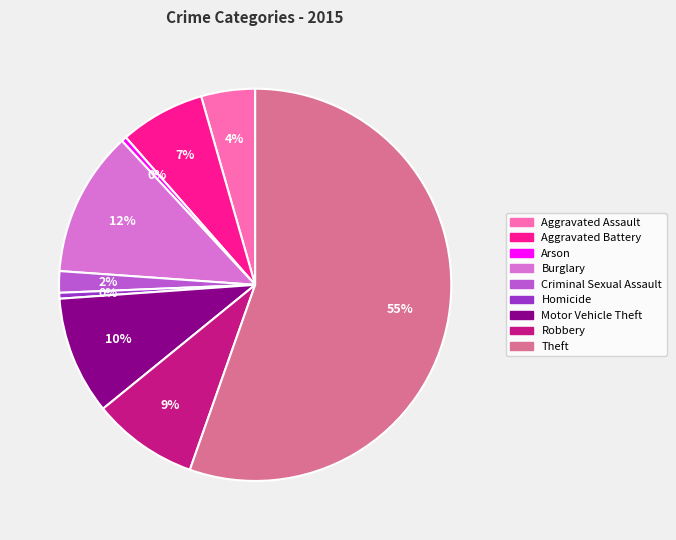

To the nearest percent, what is the combined percentage of Aggravated Battery and Arson?

7%